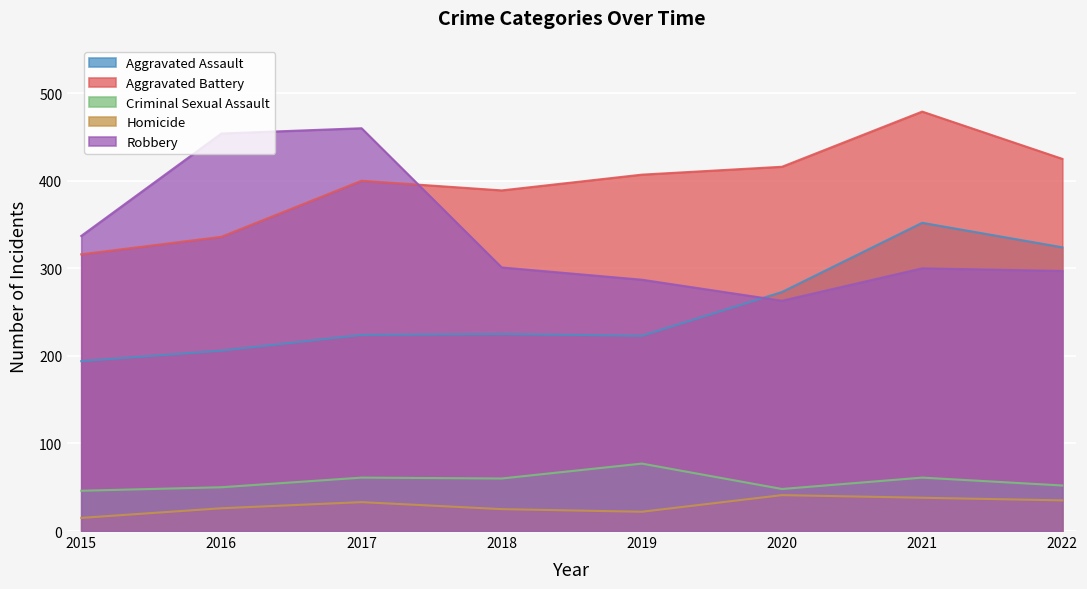

How many lines are shown in the chart?

5